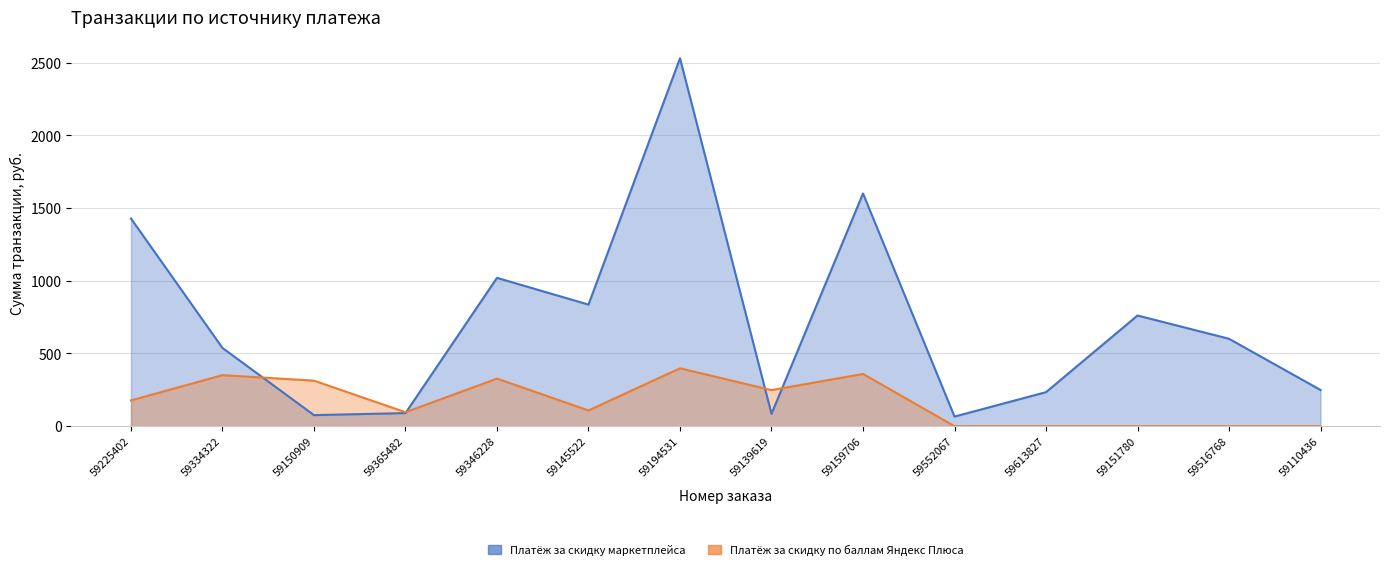

Read the Платёж за скидку по баллам Яндекс Плюса value at 59194531, to the nearest 5.

400